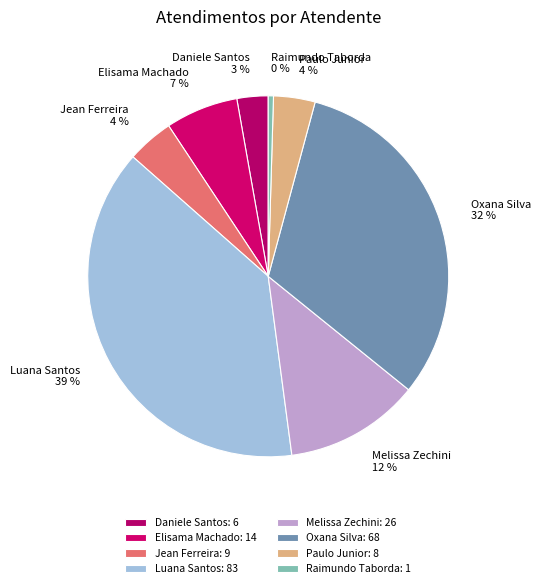

Does Daniele Santos account for over 50% of the chart?

No